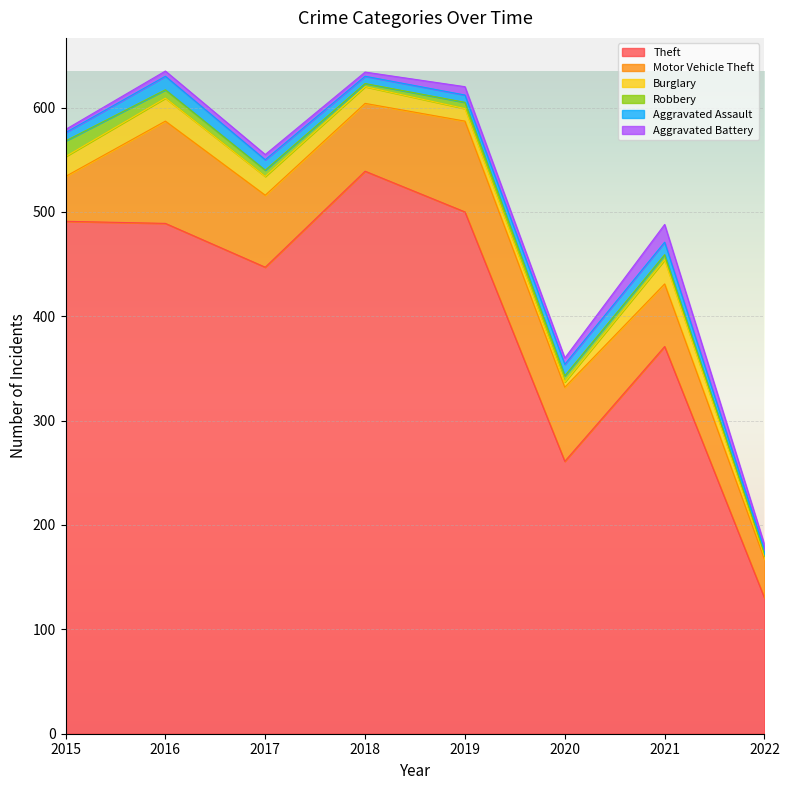

How many interior local peaks does the Theft series have?

2